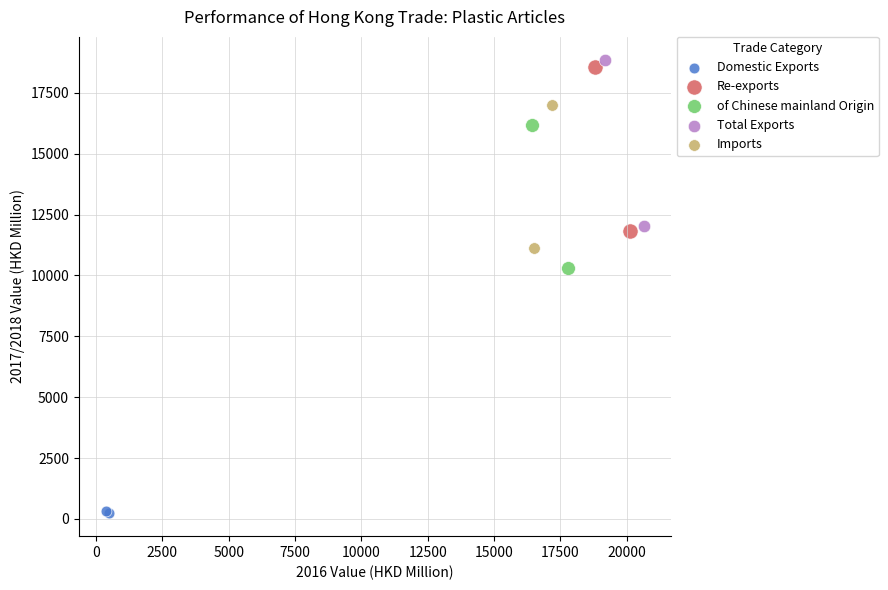

Which series has the largest Y range (max minus min)?

Total Exports